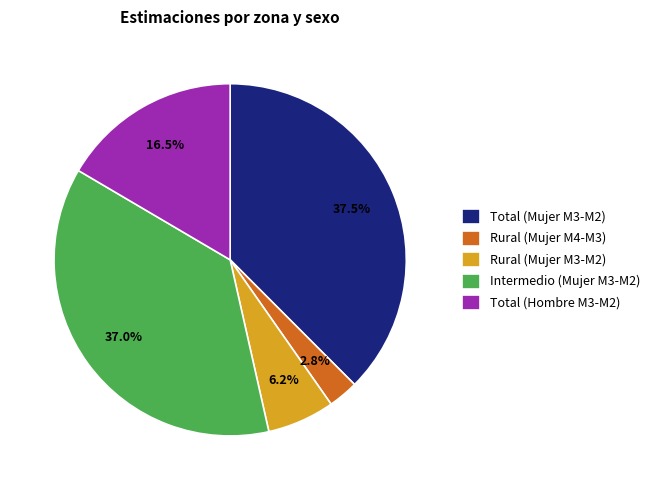

Rank the categories by value from lowest to highest.

Rural (Mujer M4-M3), Rural (Mujer M3-M2), Total (Hombre M3-M2), Intermedio (Mujer M3-M2), Total (Mujer M3-M2)